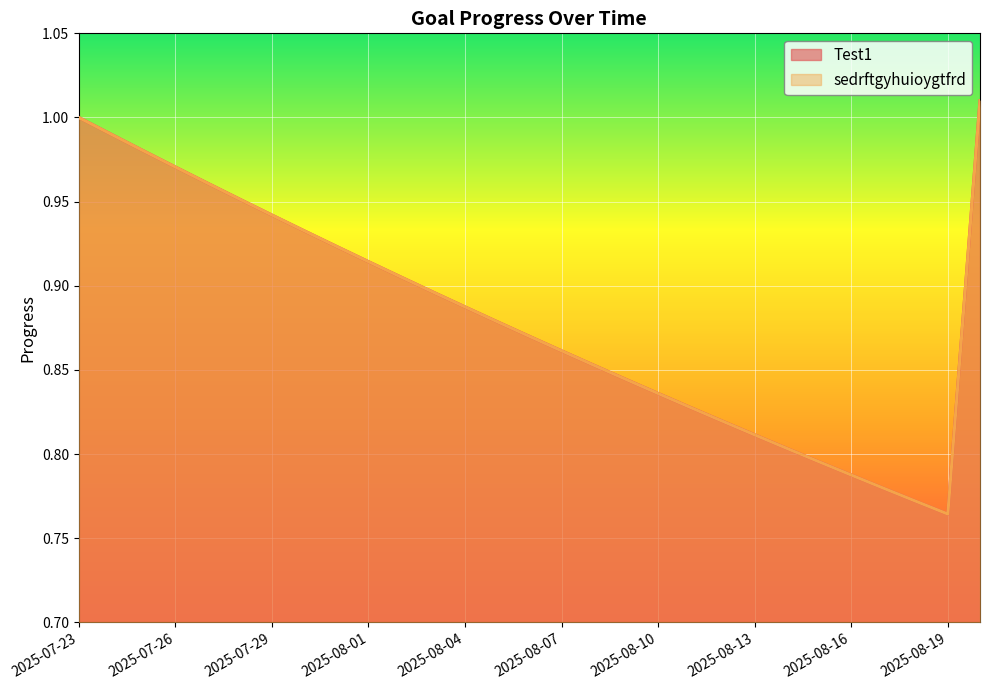

True or false: sedrftgyhuioygtfrd has a value of 0.4 at 2025-07-24.

False